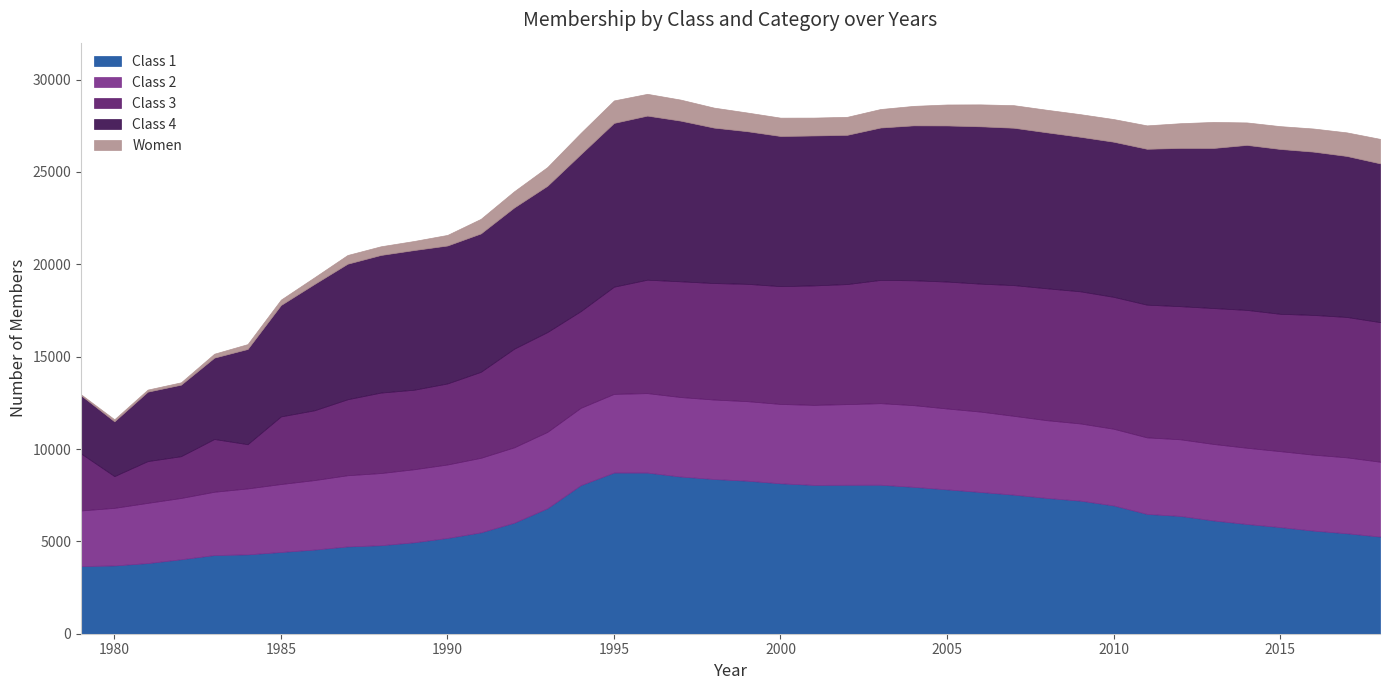

True or false: Women and Class 2 intersect in this chart.

False